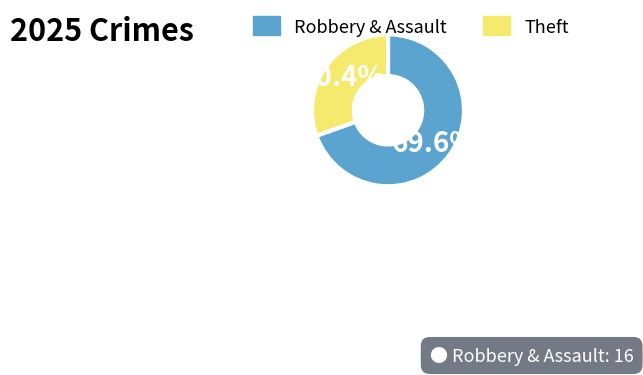

Approximately how many times larger is the value at Theft compared to Robbery & Assault?

0.4